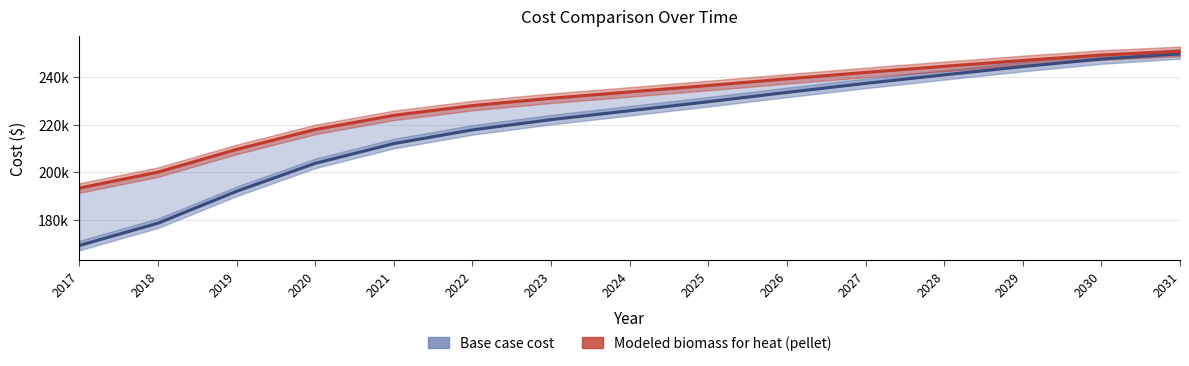

Which series has the largest range (max minus min)?

Base case cost